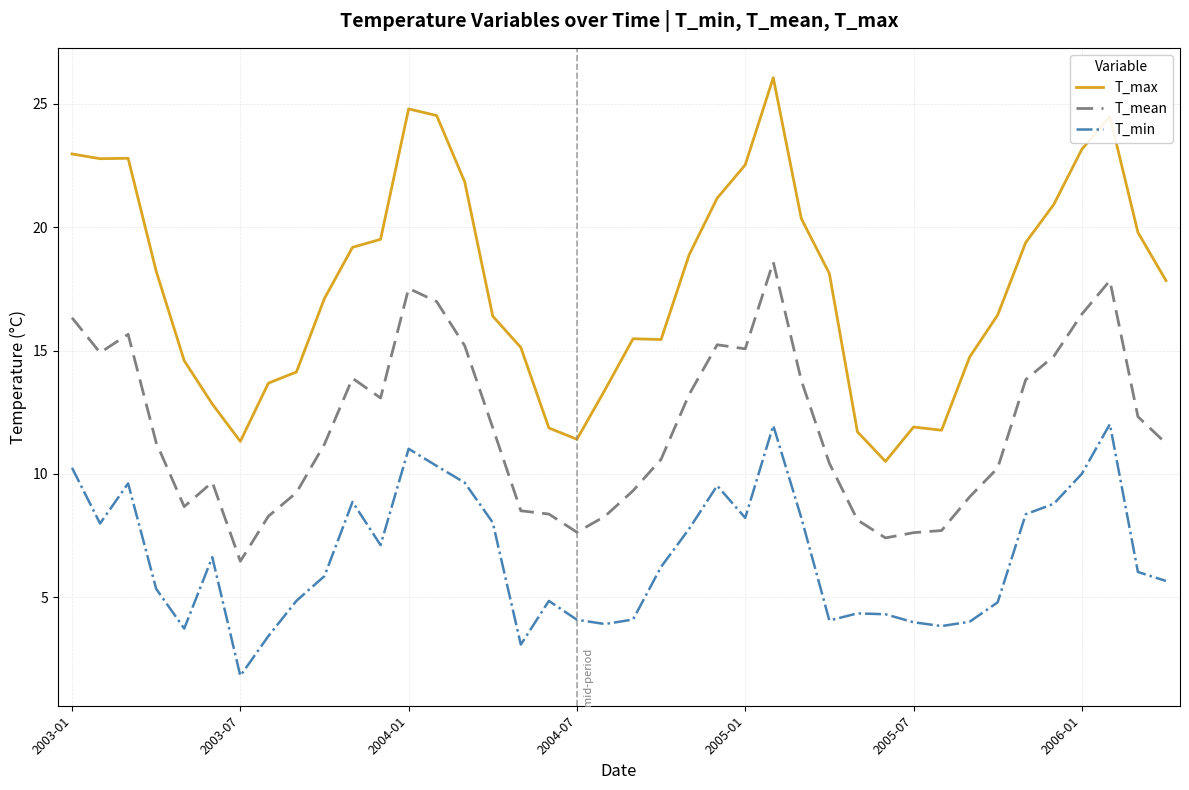

True or false: T_mean and T_min cross at least once.

False